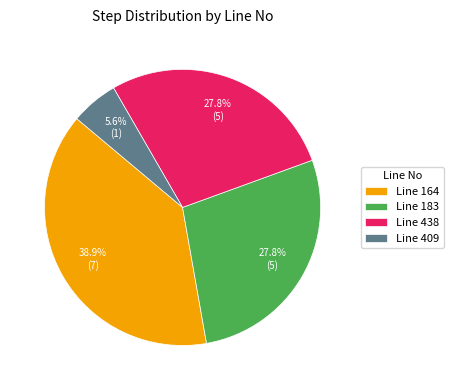

To the nearest percent, what is the average slice percentage?

25%